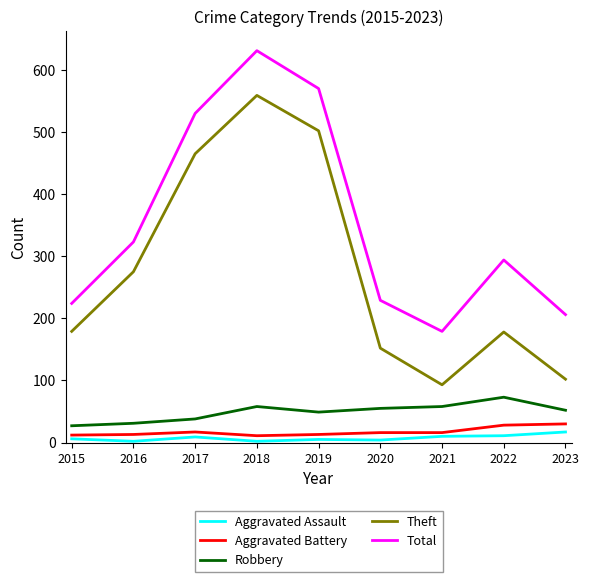

What is the difference between the second highest and minimum values in the Robbery series?

31